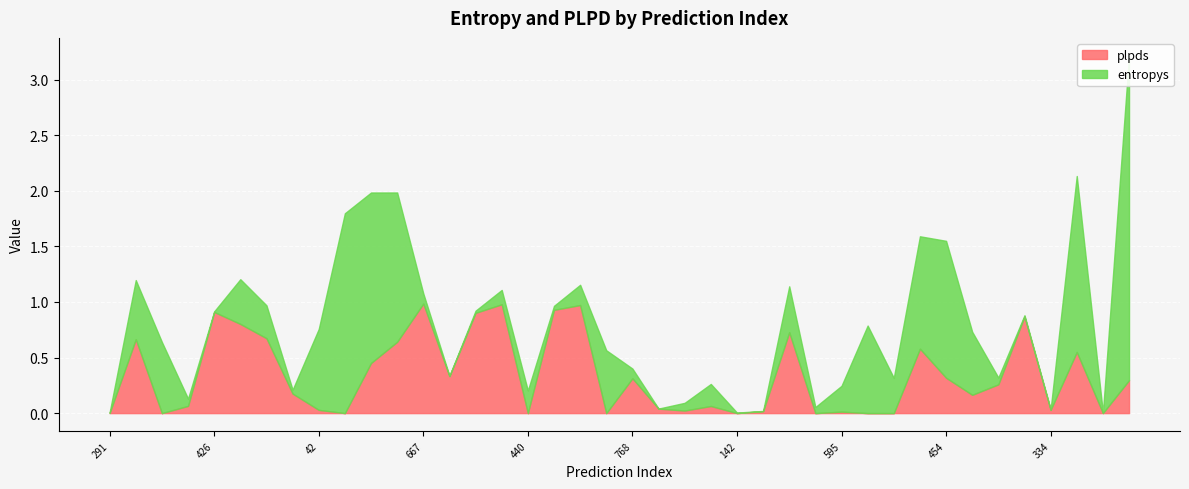

What value does the plpds series have at 128?

0.5